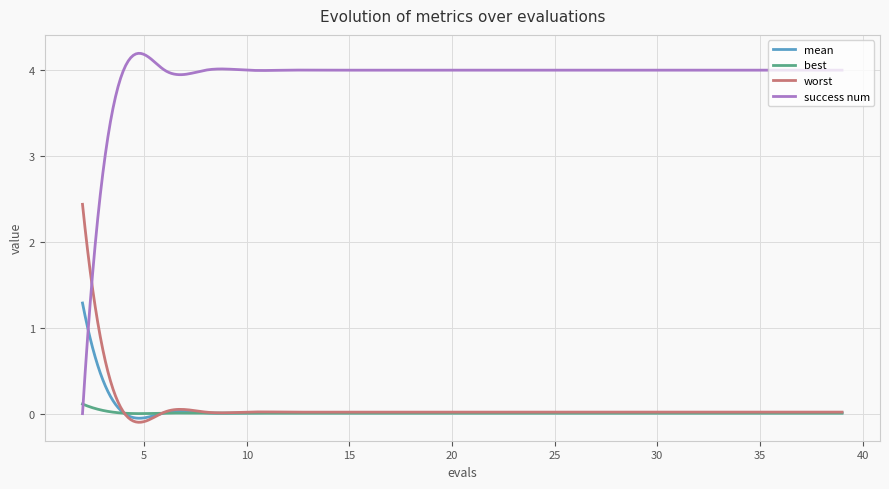

What are all the series names shown in the legend?

mean, best, worst, success num